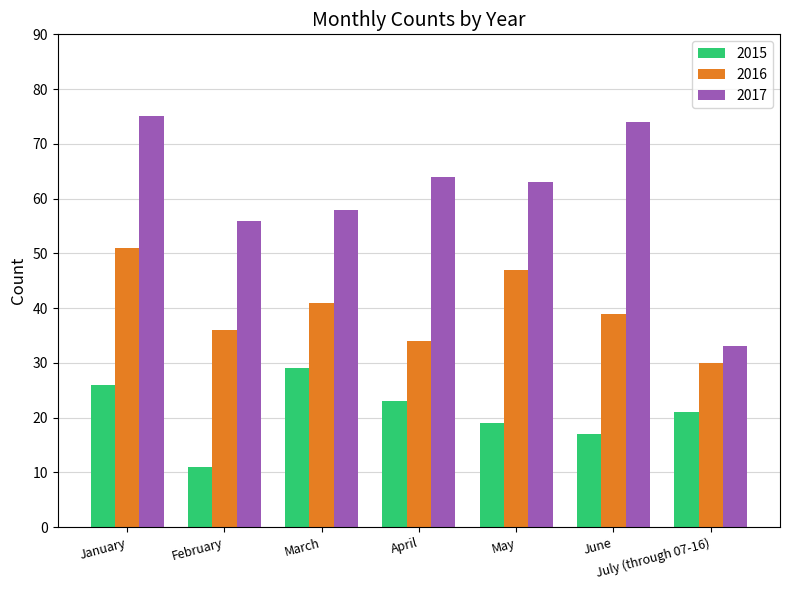

True or false: 2016 has a value of 51 at January.

True